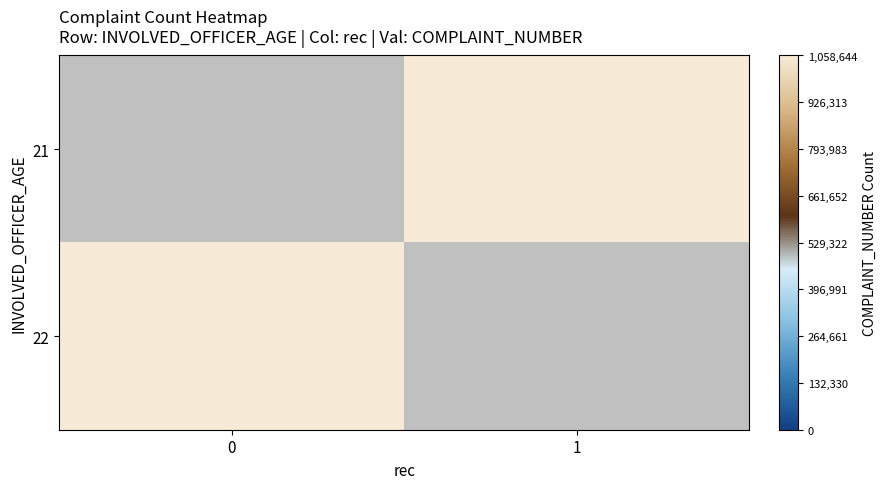

Between 0 and 1, which is larger?

1